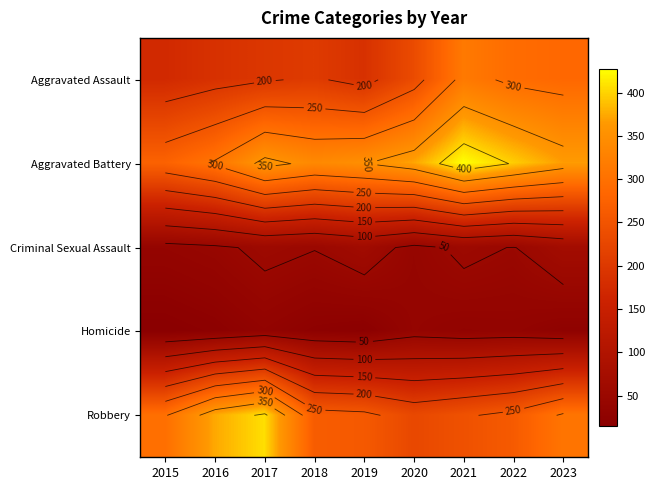

At 2020, list the series in order from largest to smallest.

Aggravated Battery, Aggravated Assault, Robbery, Criminal Sexual Assault, Homicide